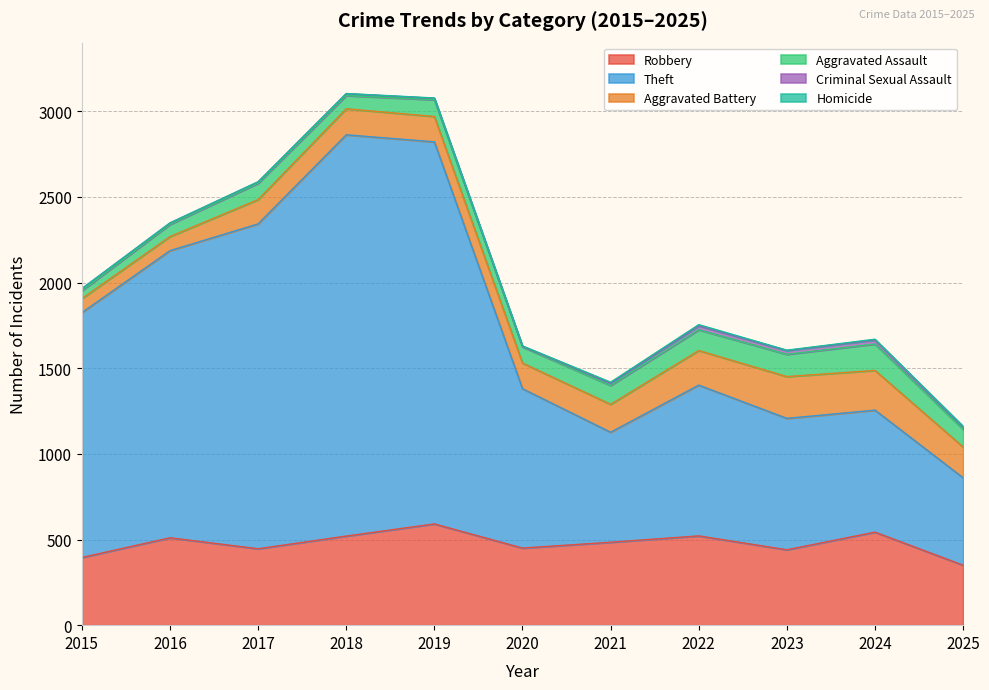

Which category has the highest value across all series?

2018